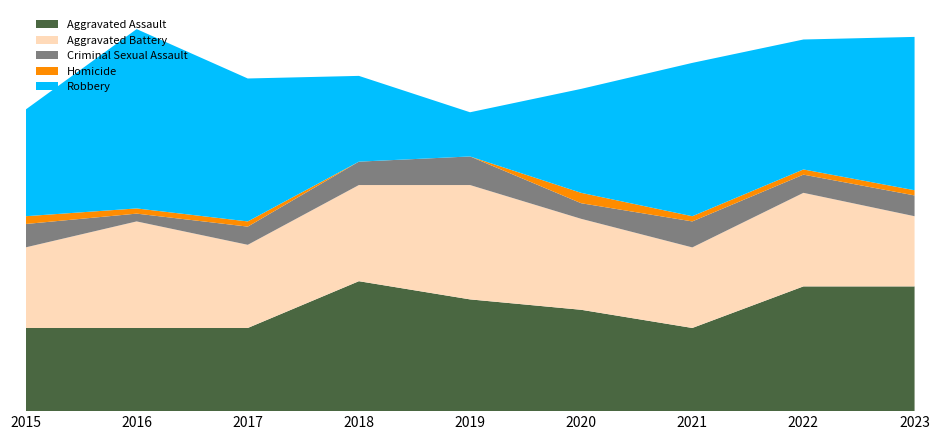

Reading left to right, transcribe all the data shown in this chart.

Aggravated Assault: 32	32	32	50	43	39	32	48	48
Aggravated Battery: 31	41	32	37	44	35	31	36	27
Criminal Sexual Assault: 9	3	7	9	11	6	10	7	8
Homicide: 3	2	2	0	0	4	2	2	2
Robbery: 41	69	55	33	17	40	59	50	59